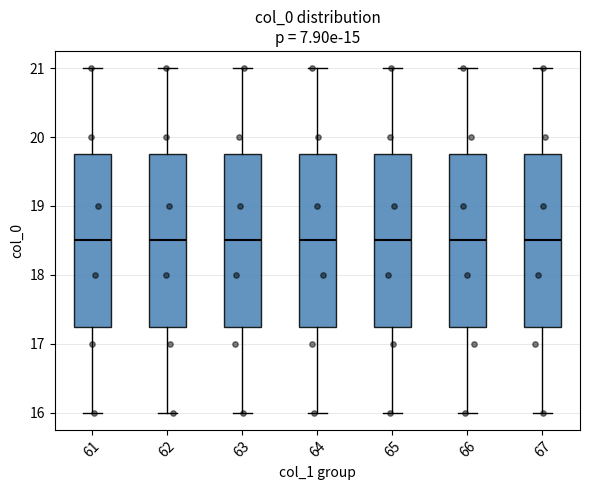

Reading left to right, transcribe this box plot: for each box, give where its median line is, the range the box spans, and where its two whiskers end, as read against the y-axis. The values are not printed on the chart, so give them approximately, as read against the axis.

61: median 18.5, box 17.3 to 19.8, whiskers 16.0 to 21.0
62: median 18.5, box 17.3 to 19.8, whiskers 16.0 to 21.0
63: median 18.5, box 17.3 to 19.8, whiskers 16.0 to 21.0
64: median 18.5, box 17.3 to 19.8, whiskers 16.0 to 21.0
65: median 18.5, box 17.3 to 19.8, whiskers 16.0 to 21.0
66: median 18.5, box 17.3 to 19.8, whiskers 16.0 to 21.0
67: median 18.5, box 17.3 to 19.8, whiskers 16.0 to 21.0